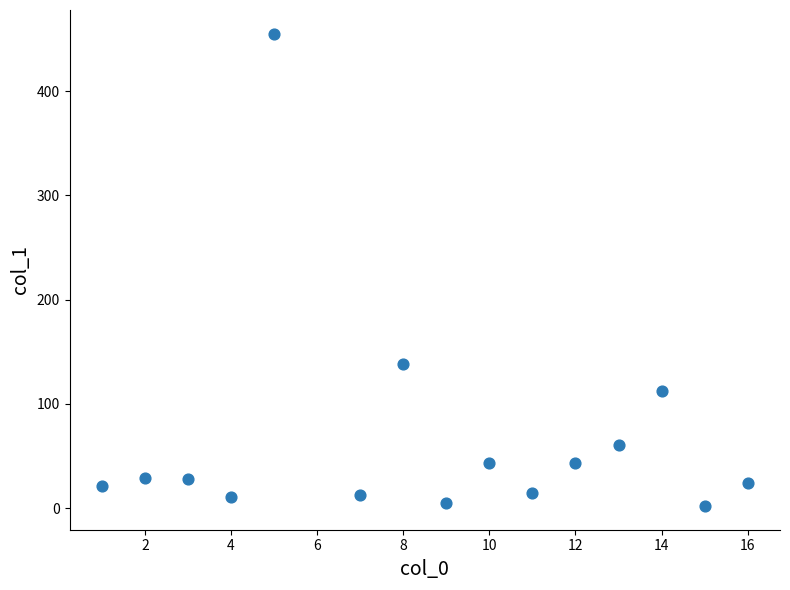

What is the range of Y values (max minus min)?

453.3